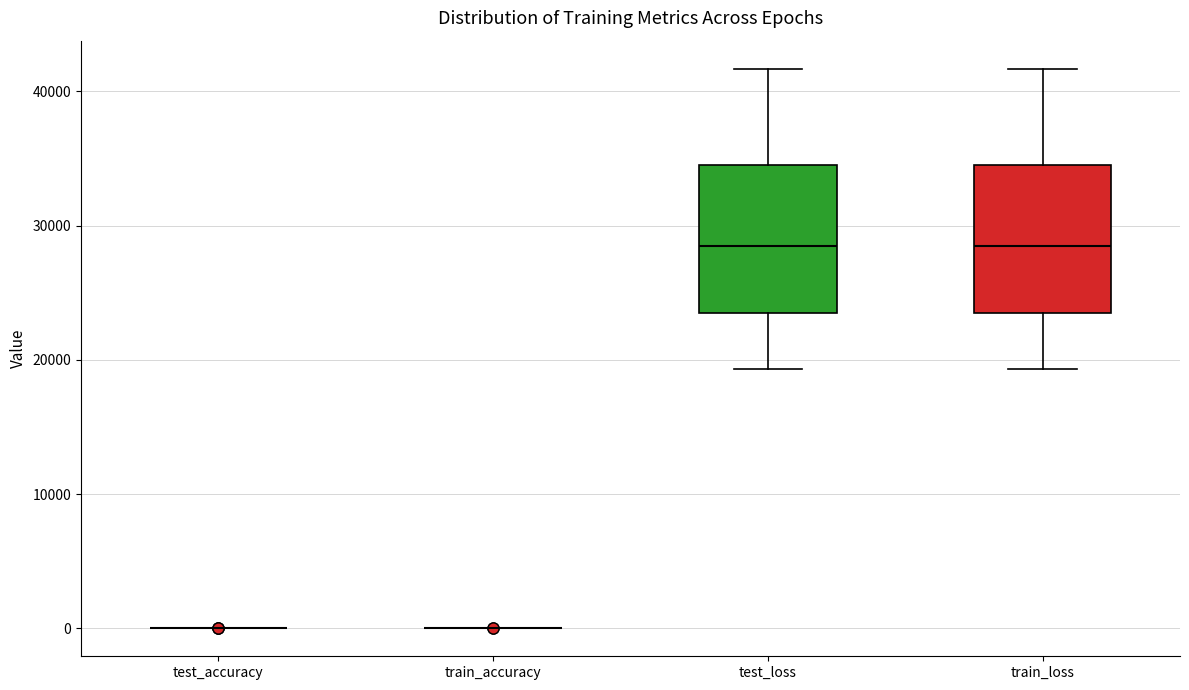

Reading left to right, read every box against the y-axis: the position of its median line, the range the box covers, and the ends of its whiskers. The values are not printed on the chart, so give them approximately, as read against the axis.

test_accuracy: box collapsed to a line at 0, whiskers 0 to 0
train_accuracy: box collapsed to a line at 0, whiskers 0 to 0
test_loss: median 28000, box 23000 to 35000, whiskers 19000 to 42000
train_loss: median 28000, box 23000 to 35000, whiskers 19000 to 42000